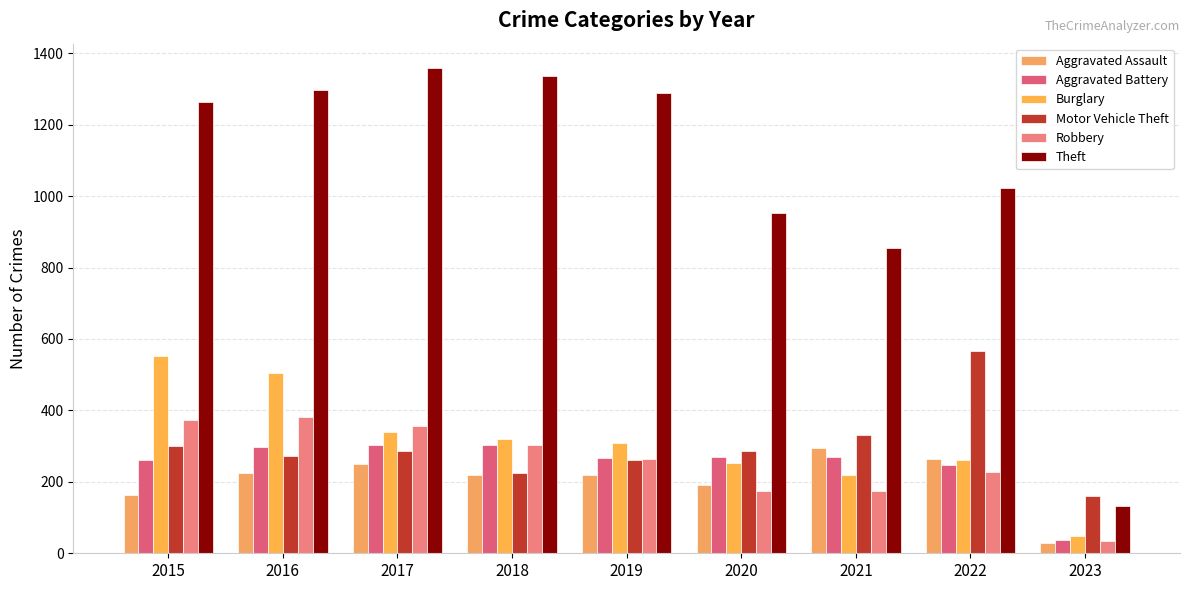

What are all the series names shown in the legend?

Aggravated Assault, Aggravated Battery, Burglary, Motor Vehicle Theft, Robbery, Theft